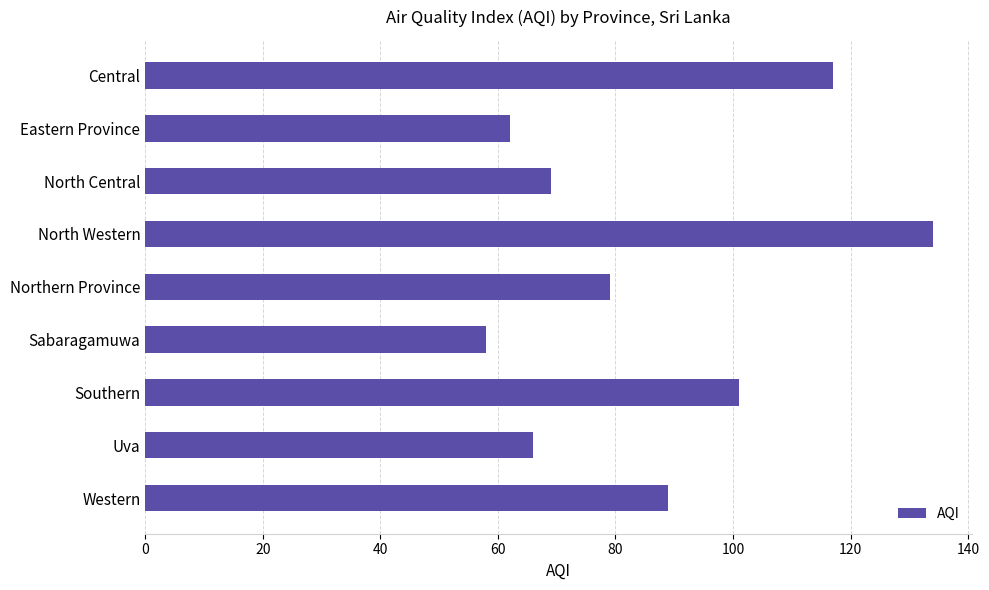

Reading bottom to top, list all the values displayed in this chart.

89	66	101	58	79	134	69	62	117